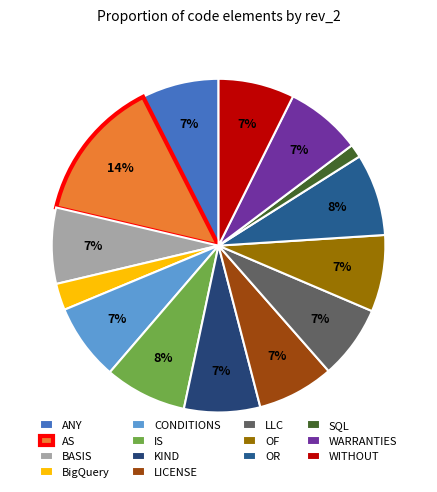

Which has a higher value, ANY or LICENSE?

ANY